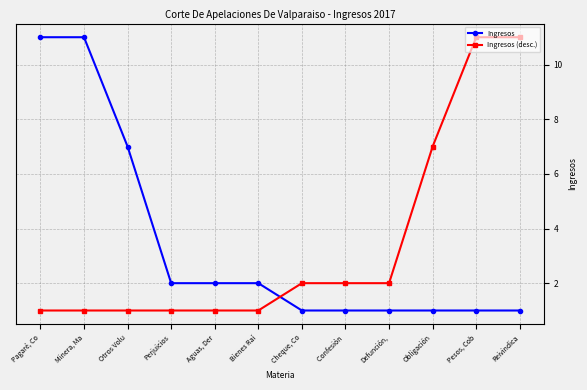

The value of Ingresos at Obligación is 1. True or false?

True